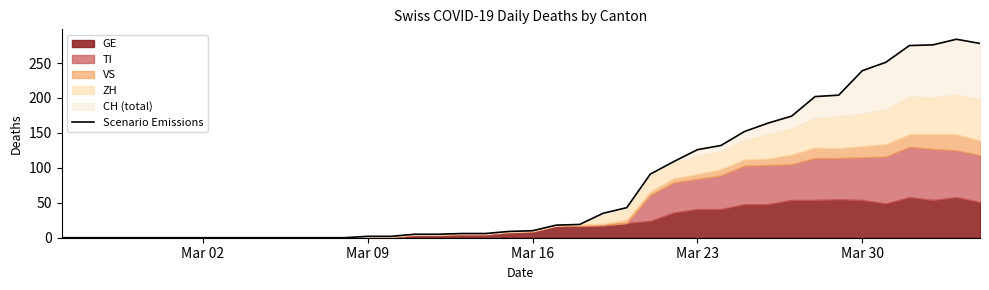

How many lines are shown in the chart?

1